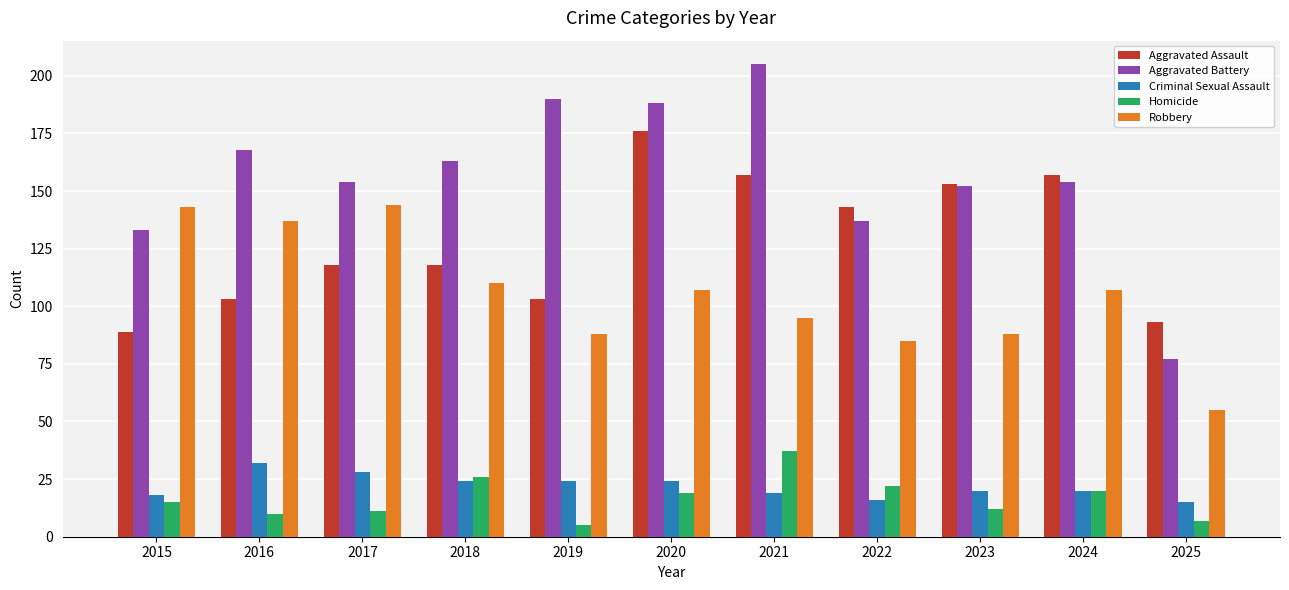

What is the difference between the second highest and second lowest values in the Aggravated Assault series?

64